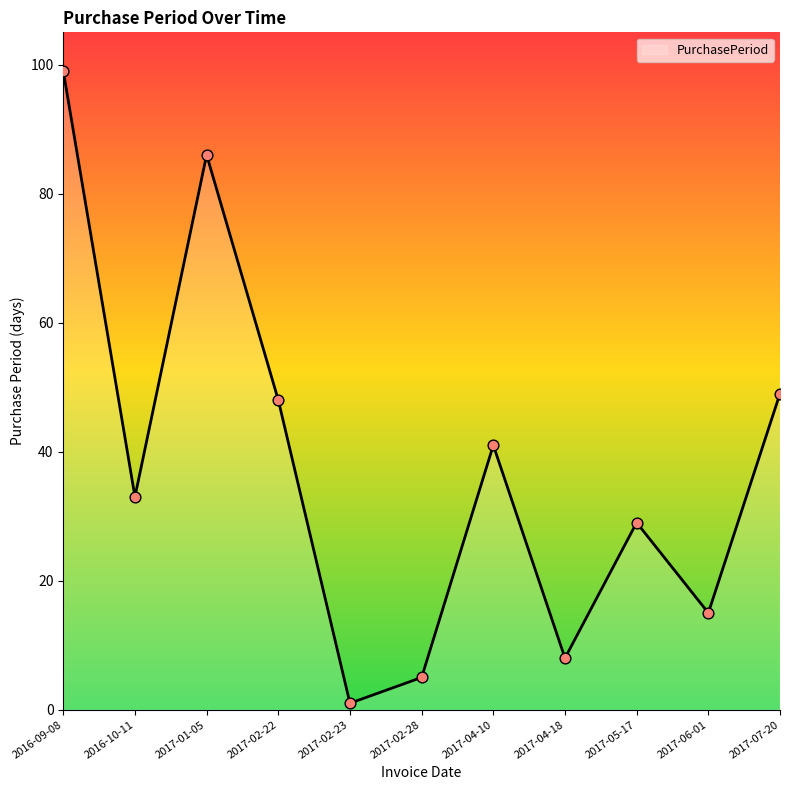

What is the change in value from 2017-02-22 to 2017-02-28?

-43